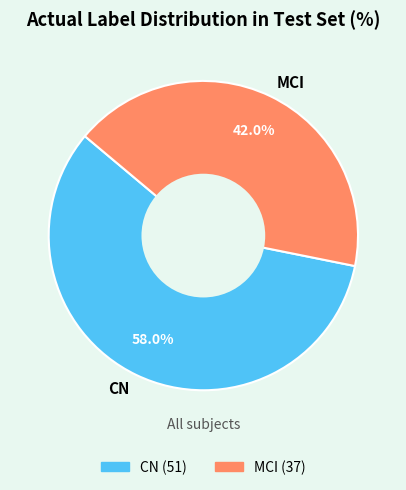

Count the number of slices in the pie.

2